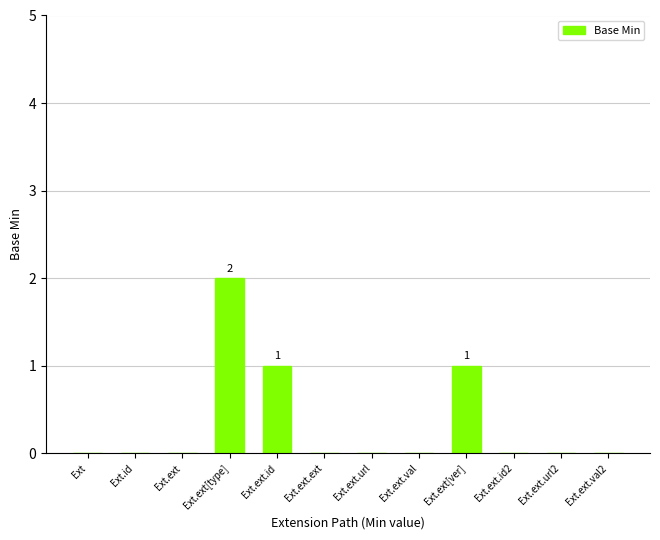

The value at Ext.ext.url is 0. True or false?

True